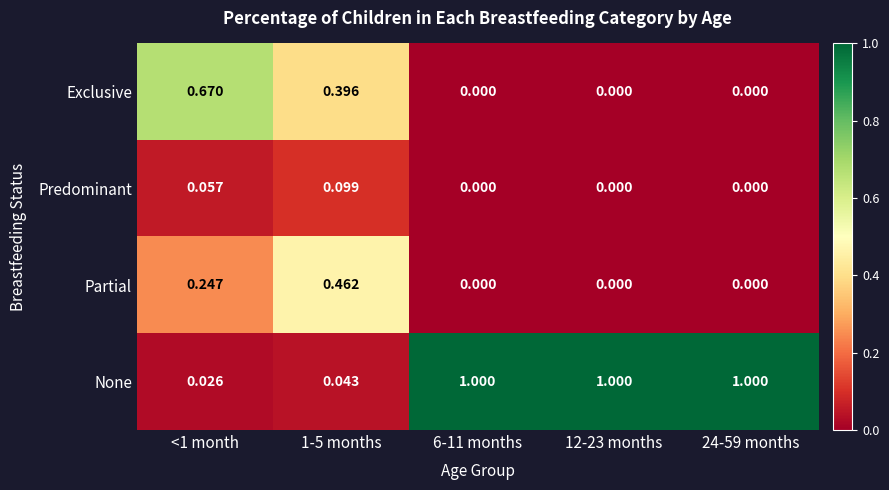

List the series in order of their peak value, highest first.

None, Exclusive, Partial, Predominant